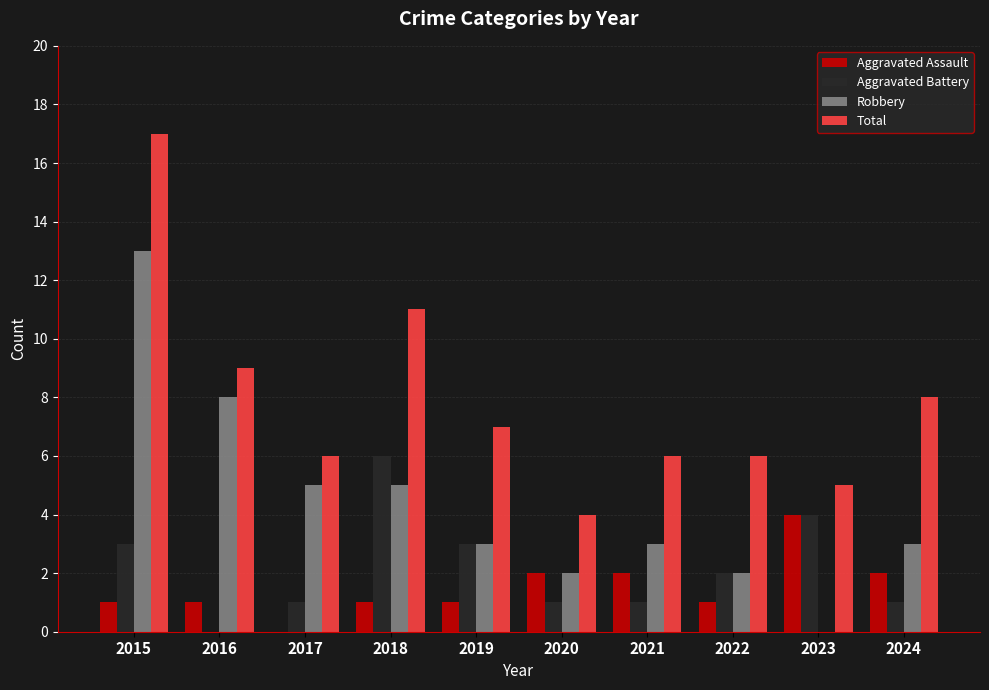

At which label does Aggravated Assault reach its peak?

2023